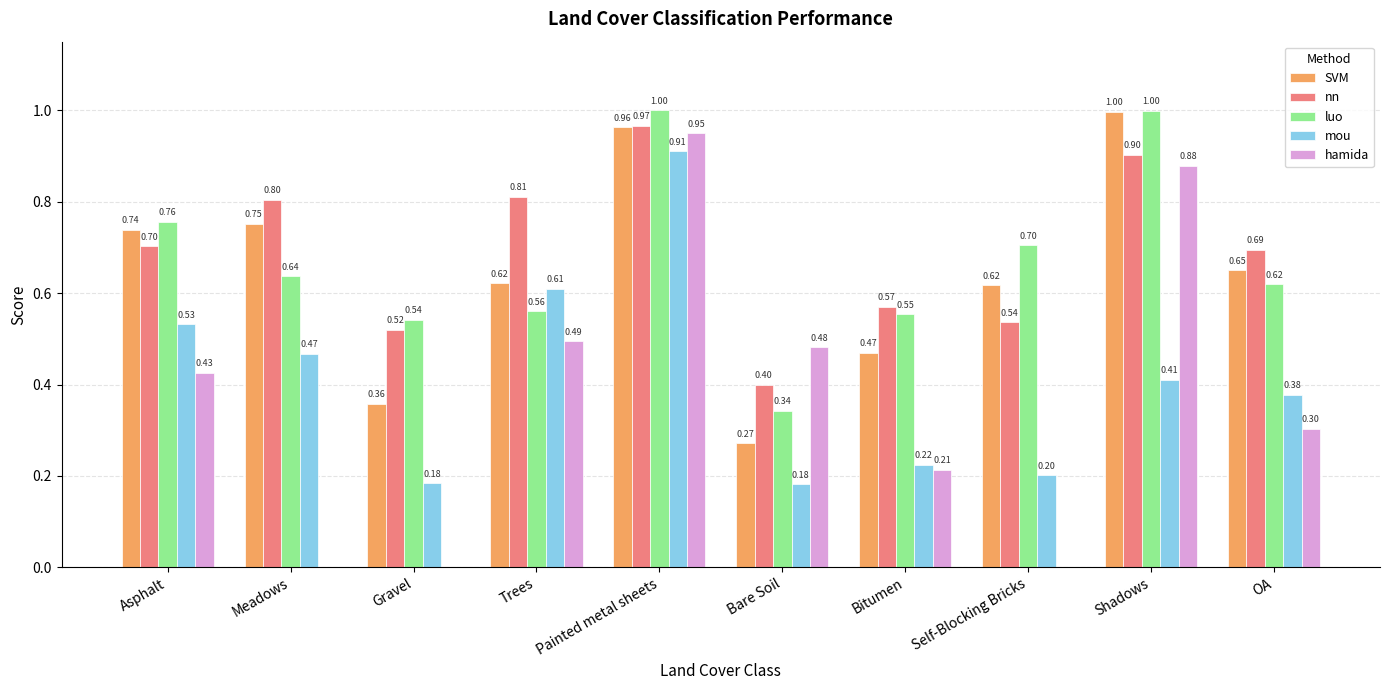

What are all the series names shown in the legend?

SVM, nn, luo, mou, hamida